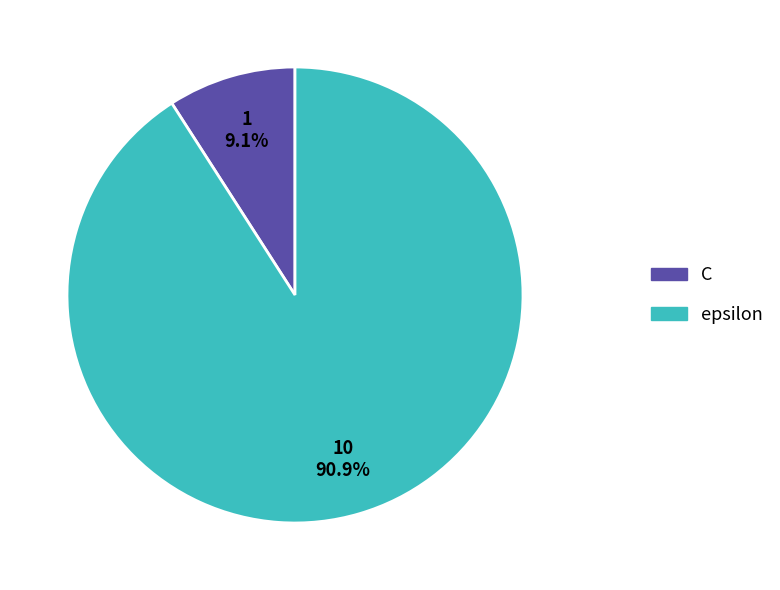

To the nearest percent, what percentage of the pie is epsilon?

91%